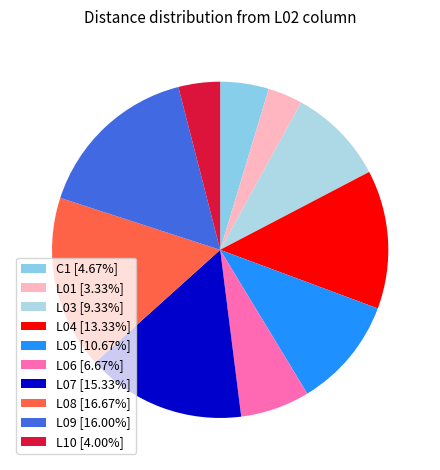

Is there any slice that represents more than half of the pie?

No